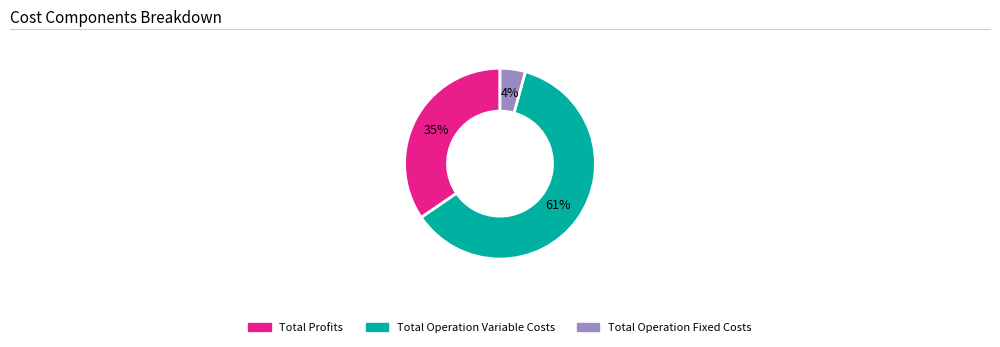

Do Total Operation Variable Costs and Total Operation Fixed Costs together represent more than half of the pie?

Yes